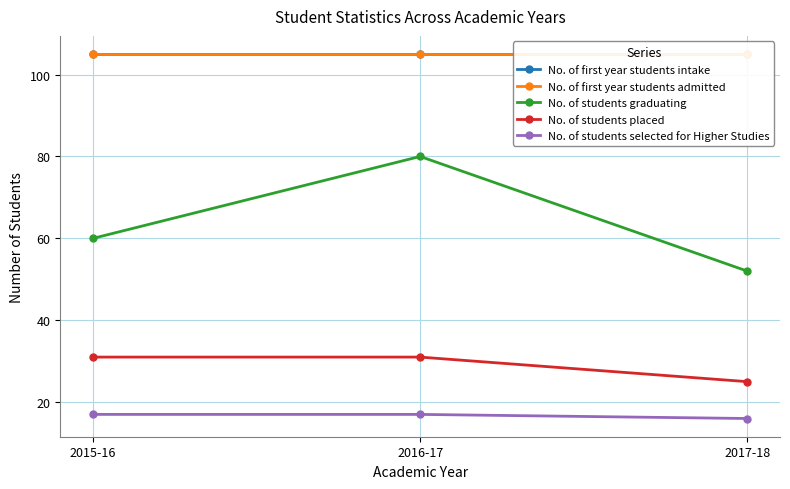

True or false: No. of students graduating has a value of 80 at 2016-17.

True